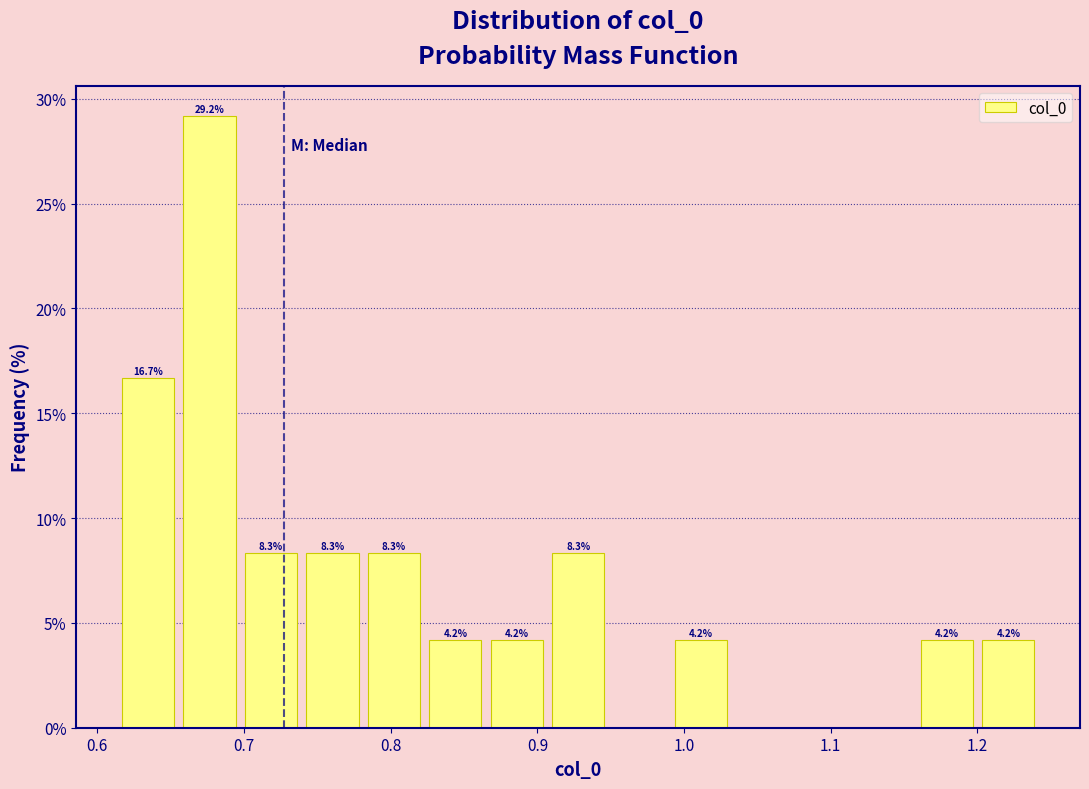

Which range on the x-axis has the tallest bar?

0.66 to 0.70